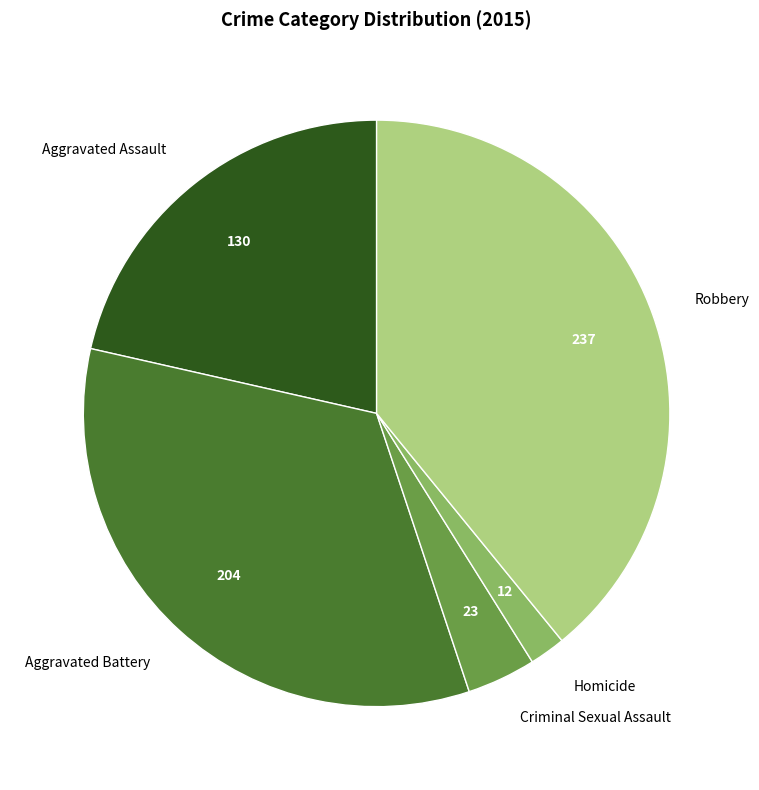

Is the sum of Homicide and Criminal Sexual Assault greater than half?

No